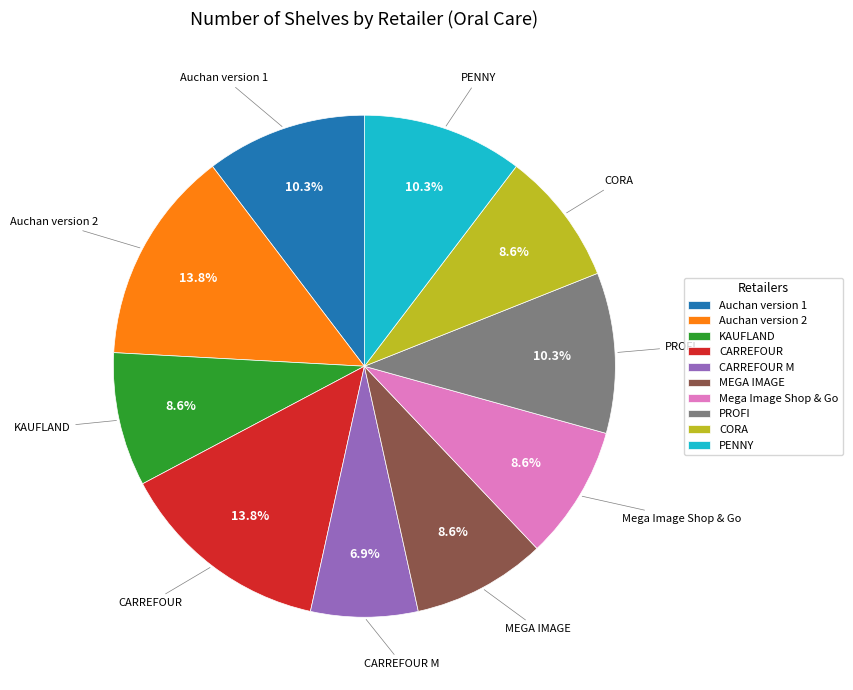

To the nearest percent, what percentage of the pie is Mega Image Shop & Go?

9%